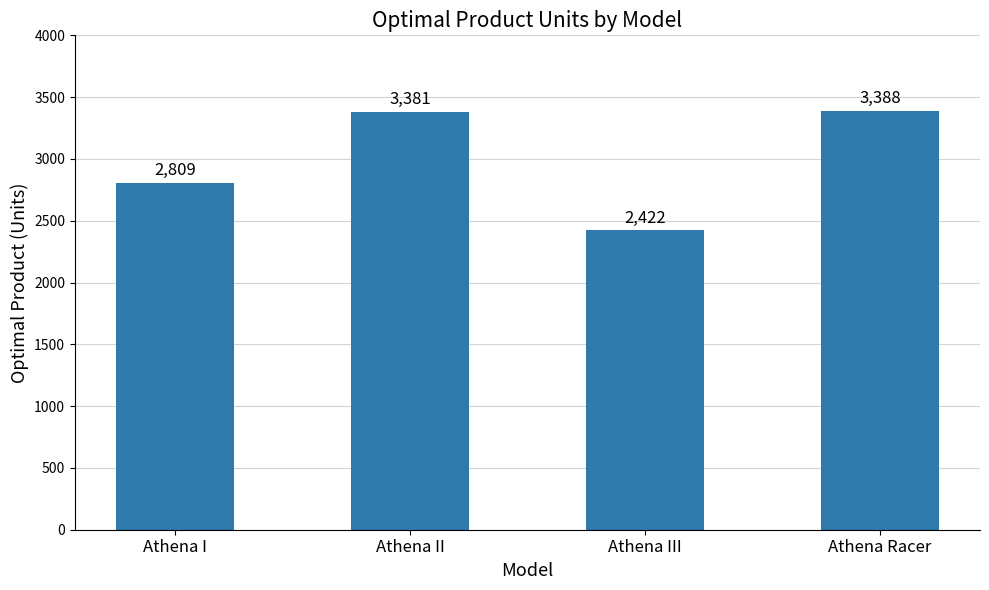

What is the change in value from Athena II to Athena Racer?

+7